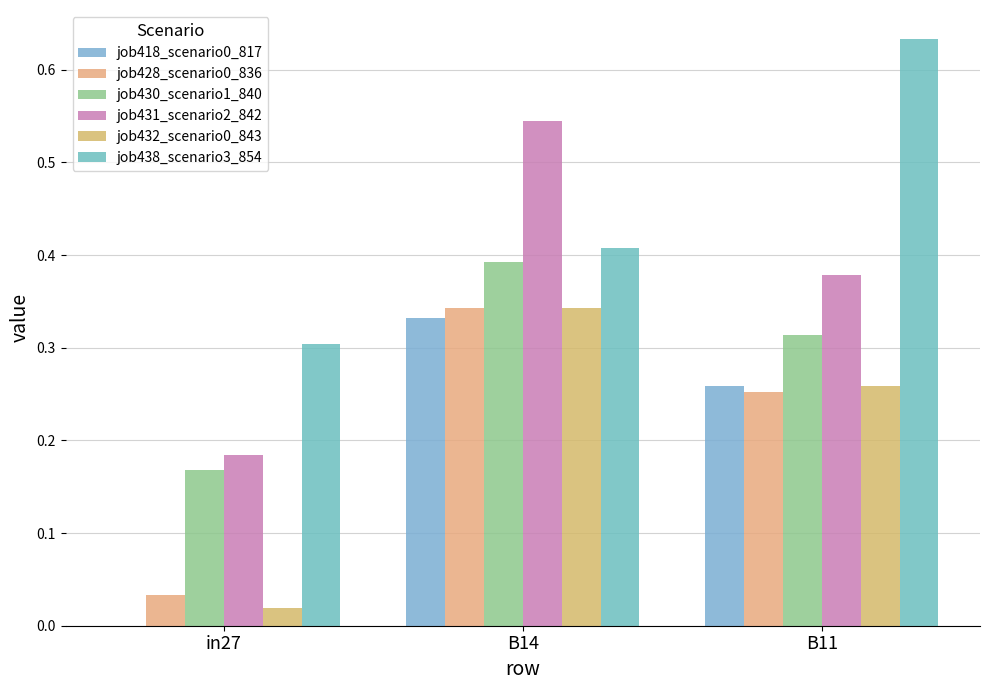

The value of job418_scenario0_817 at in27 is 0.0. True or false?

True